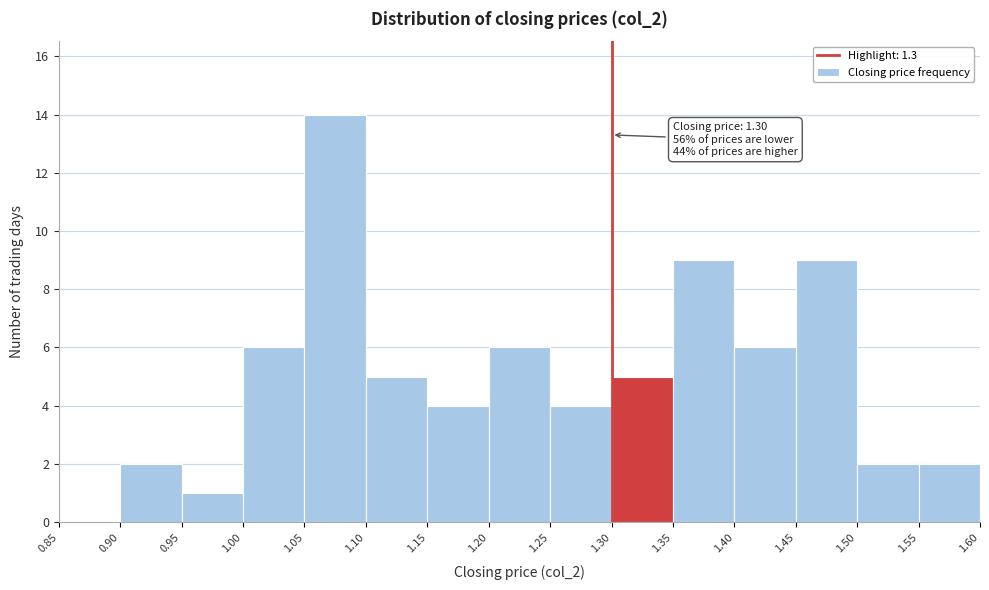

Which range on the x-axis has the tallest bar?

1.05 to 1.10